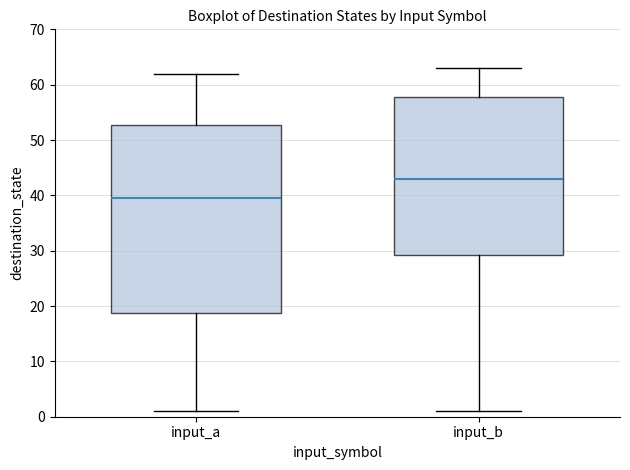

Reading left to right, transcribe this box plot: for each box, give where its median line is, the range the box spans, and where its two whiskers end, as read against the y-axis. The values are not printed on the chart, so give them approximately, as read against the axis.

input_a: median 40, box 19 to 53, whiskers 1 to 62
input_b: median 43, box 29 to 58, whiskers 1 to 63